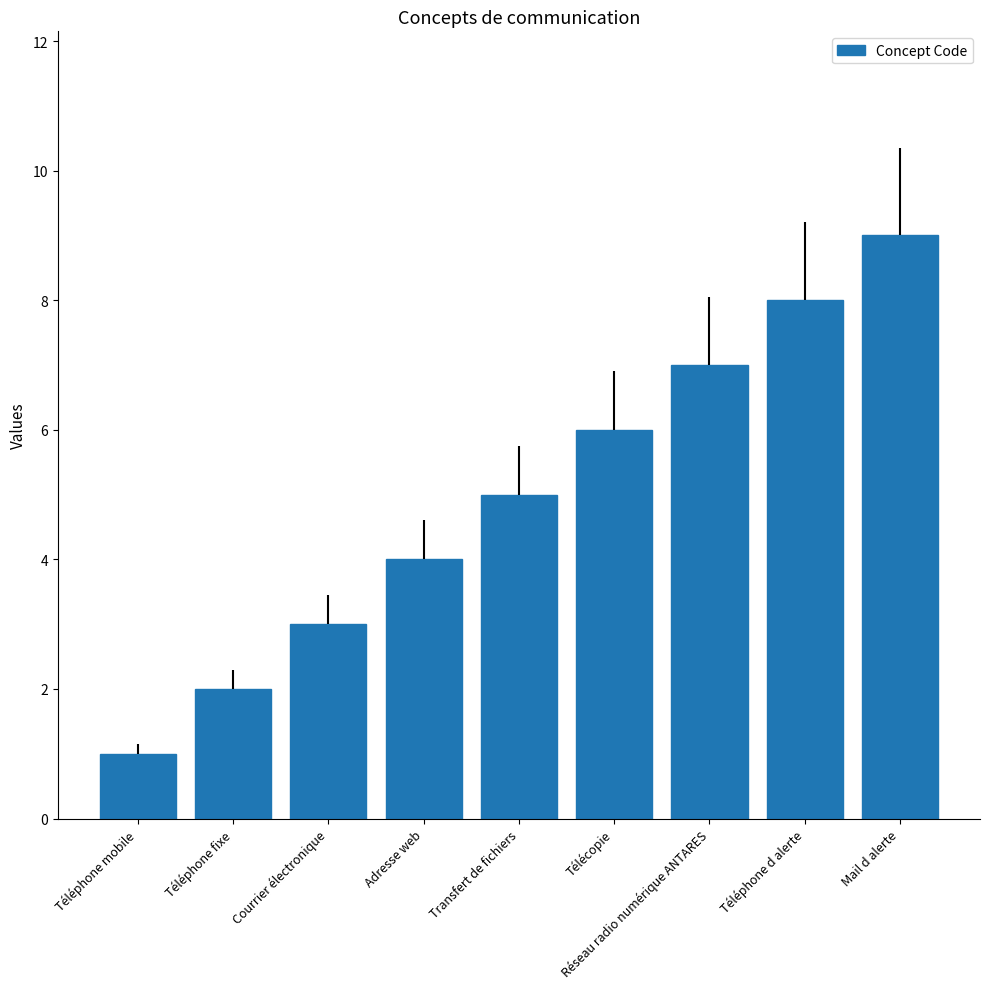

Which category has the highest value across all series?

Mail d alerte